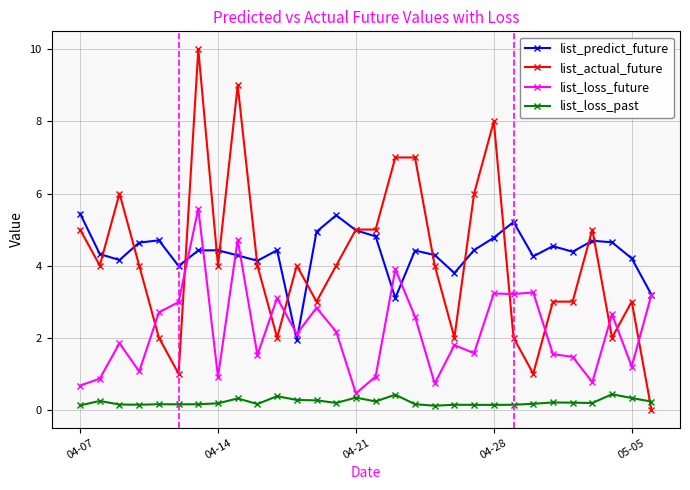

What is the greatest value displayed?

10.0